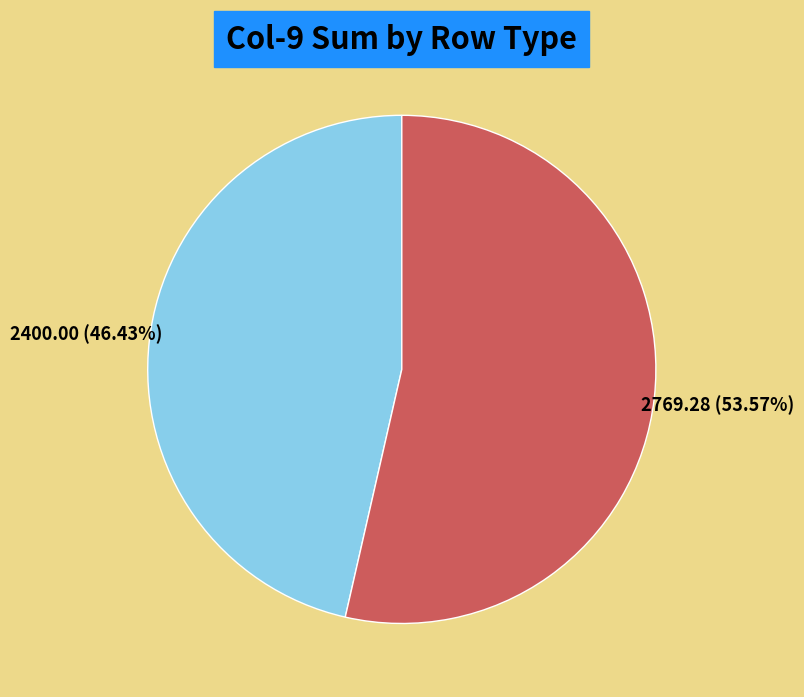

To the nearest percent, what is the difference between the largest and smallest slice percentages?

7%